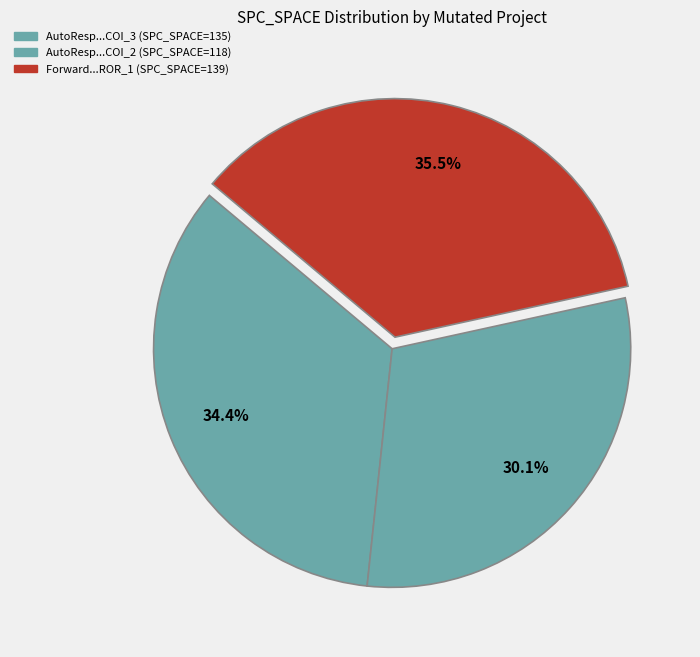

To the nearest percent, what is the average slice percentage?

33%